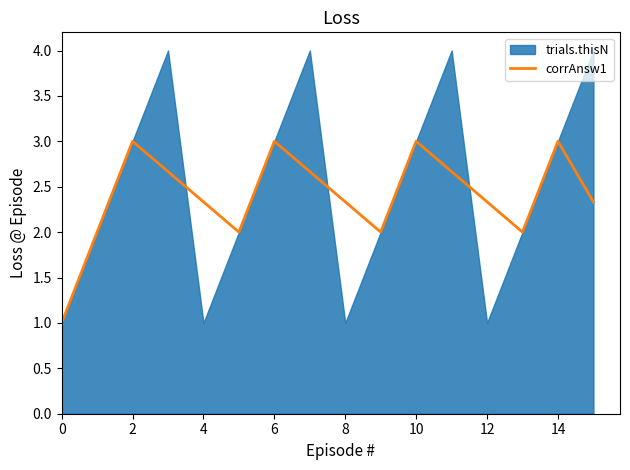

What is the difference between the maximum and minimum values?

2.0